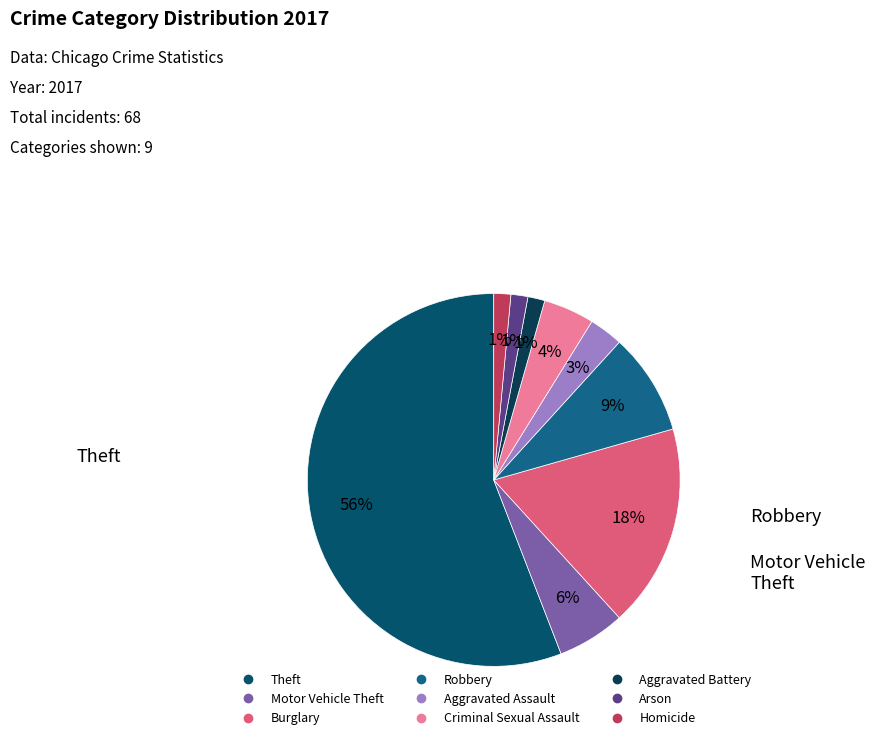

The Motor Vehicle Theft slice represents 1% of the pie. True or false?

False